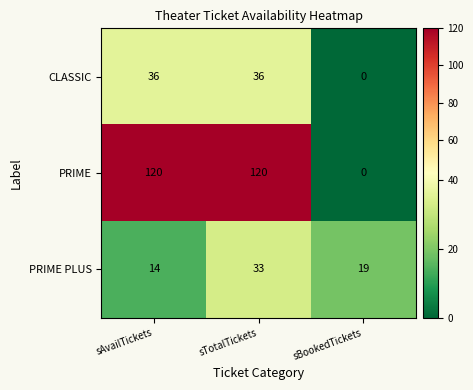

How many series are shown in this chart?

3